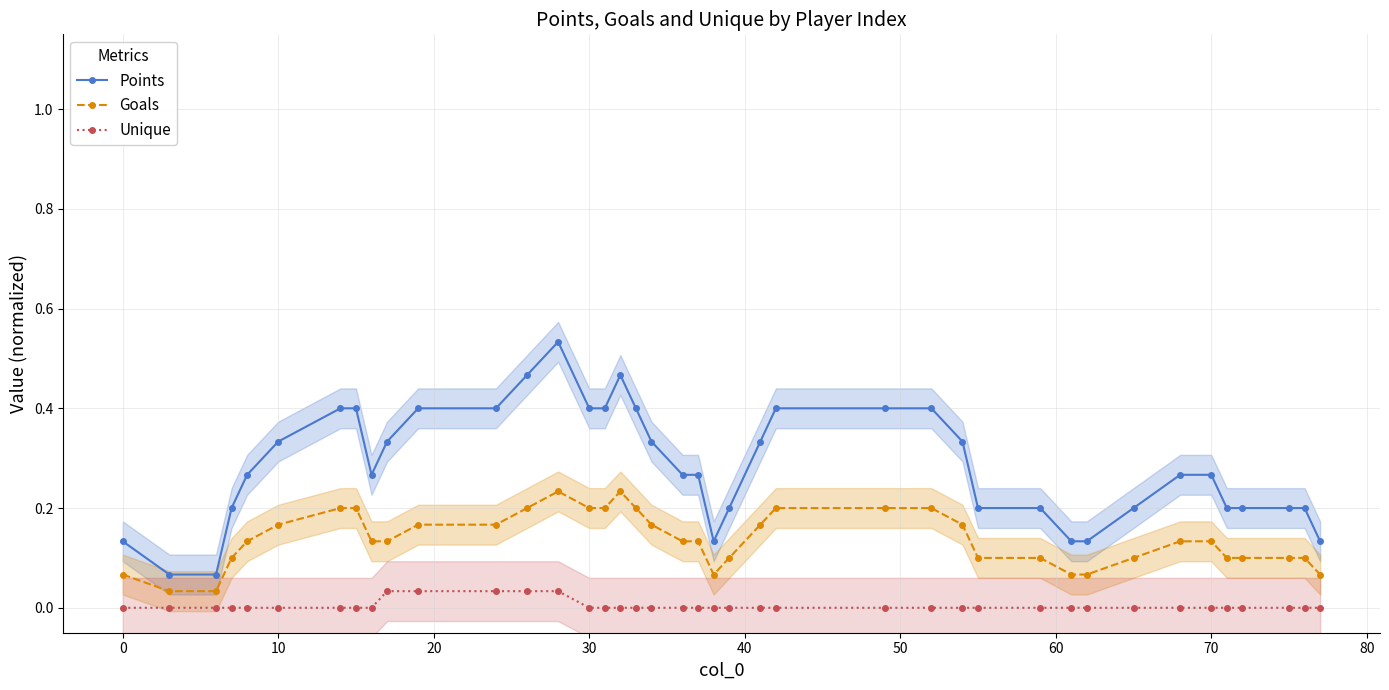

At which category is the sum across all series the highest?

13